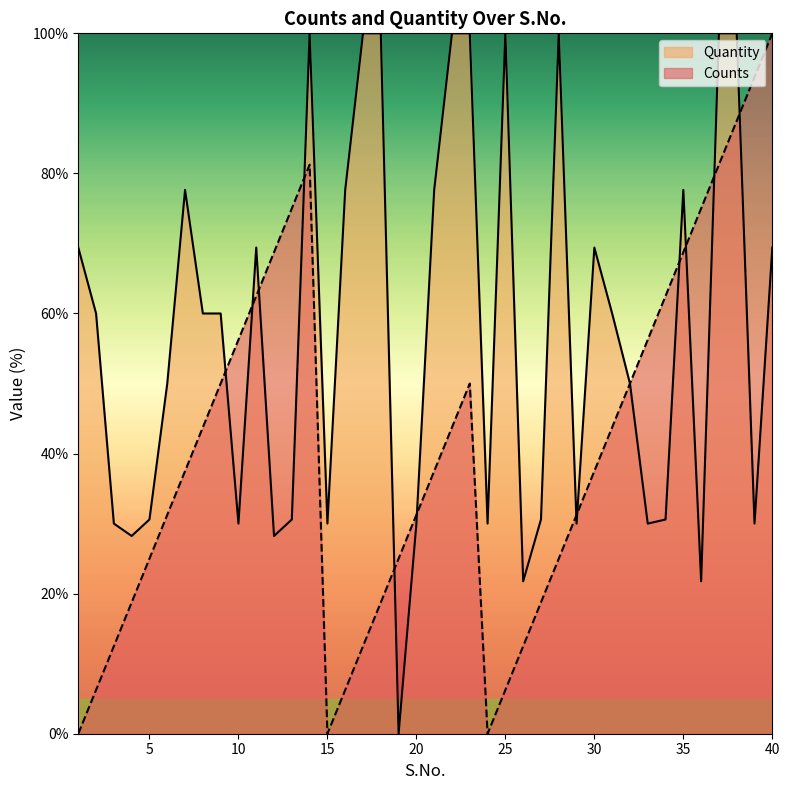

What value does the Quantity series have at 38?

100.0